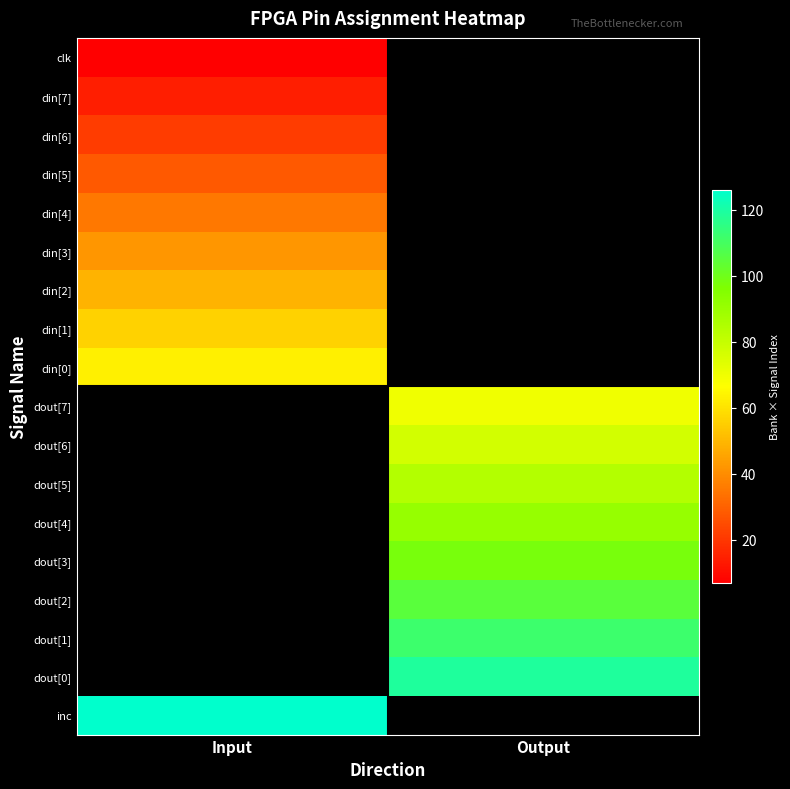

At which category does the chart reach its minimum across all series?

Input